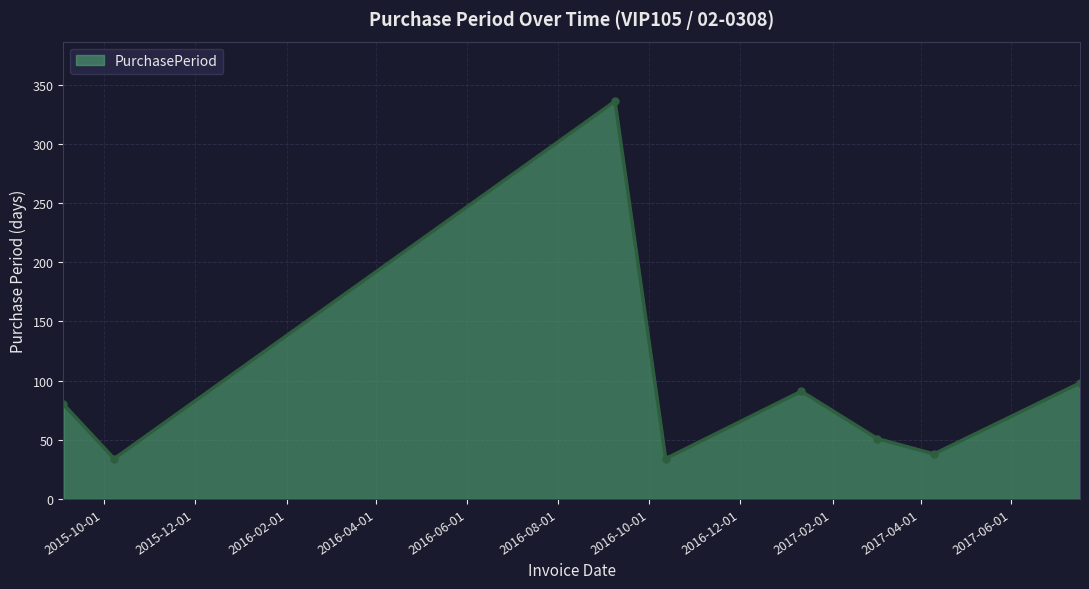

What is the greatest value displayed?

336